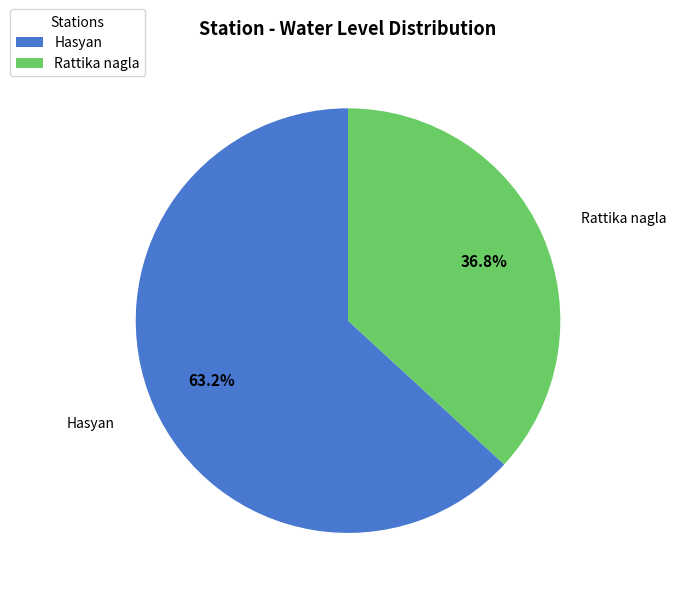

To the nearest percent, what is the average slice percentage?

50%